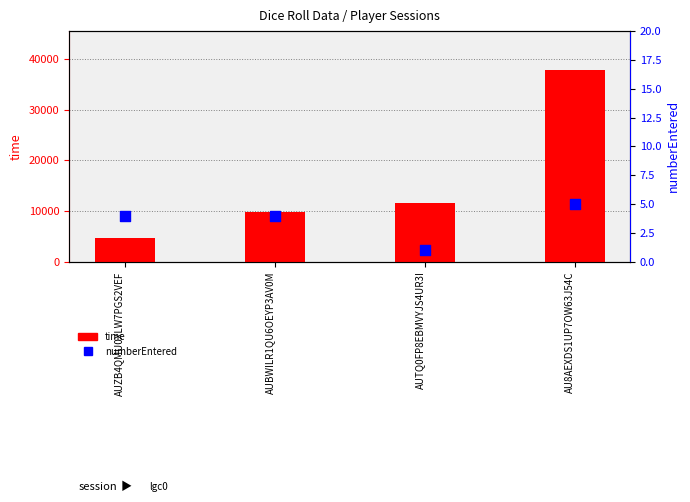

What are all the series names shown in the legend?

time, numberEntered